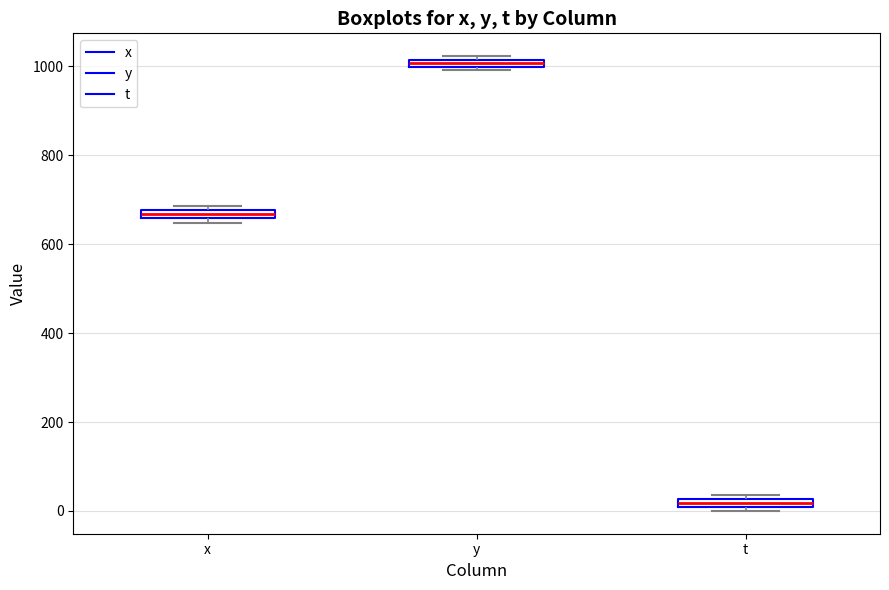

Which box has the highest median line?

y